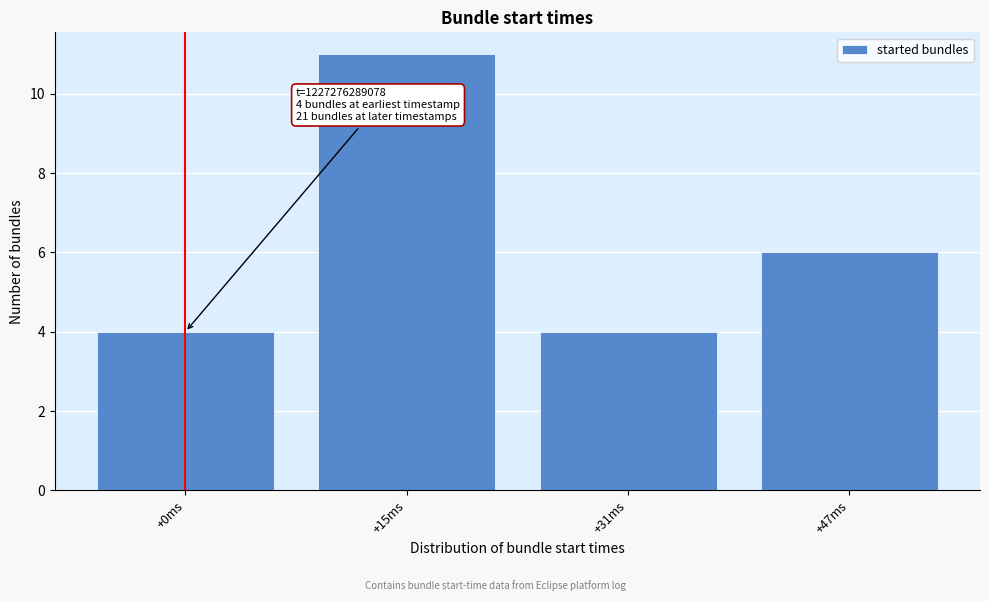

Reading right to left, transcribe all the data shown in this chart.

6	4	11	4